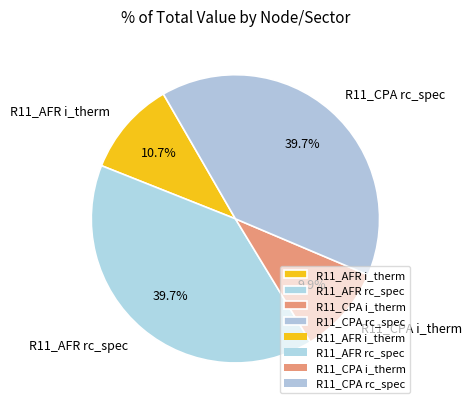

To the nearest percent, what is the difference between the largest and smallest slice percentages?

30%